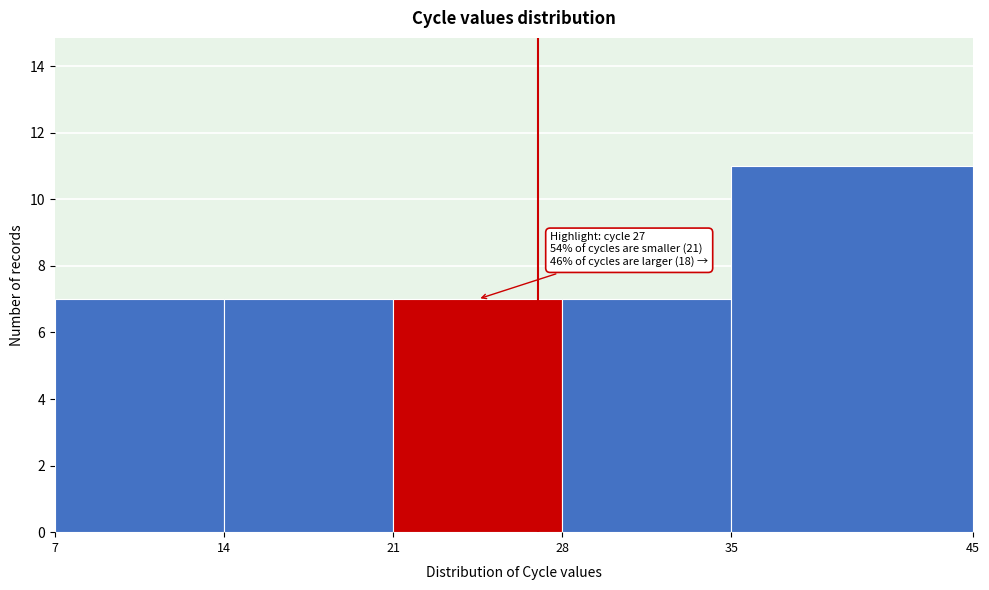

Which range on the x-axis has the tallest bar?

35 to 45